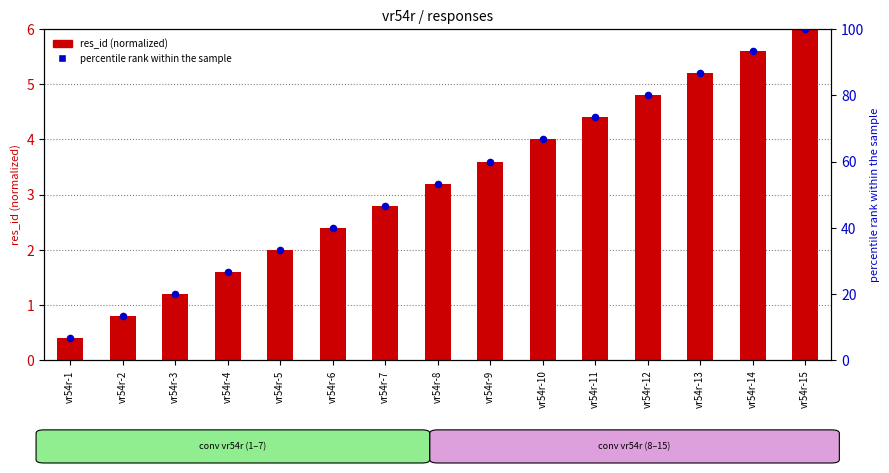

At which category is the sum across all series the highest?

vr54r-15